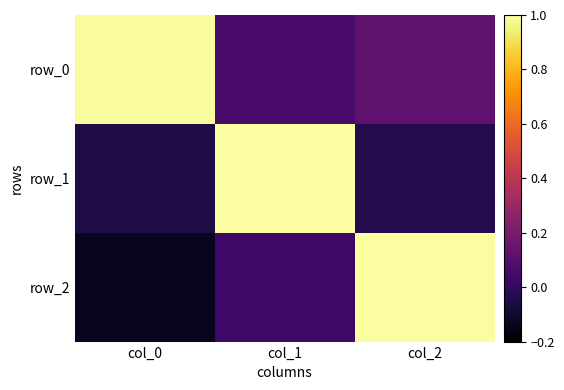

At how many categories does at least one series exceed 0?

3